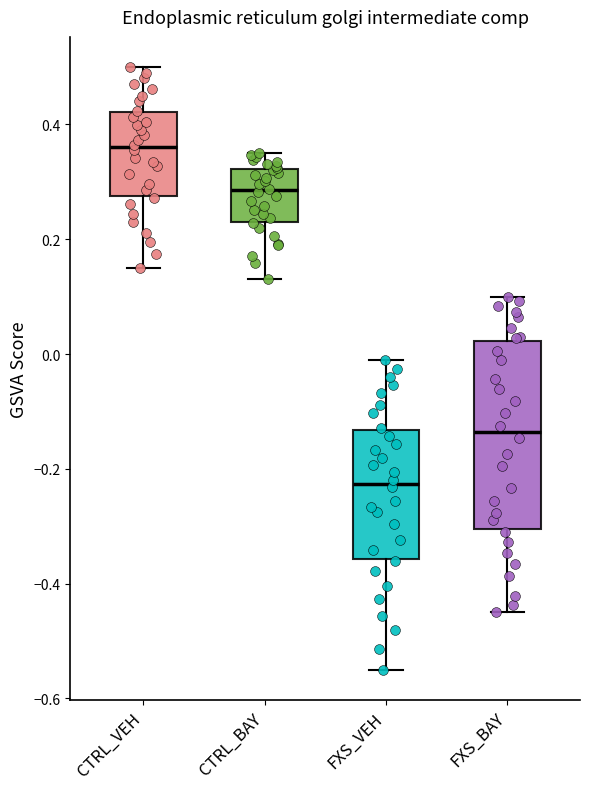

Where is the lower edge of the box for CTRL_VEH on the y-axis? The values are not printed on the chart, so give them approximately, as read against the axis.

0.28